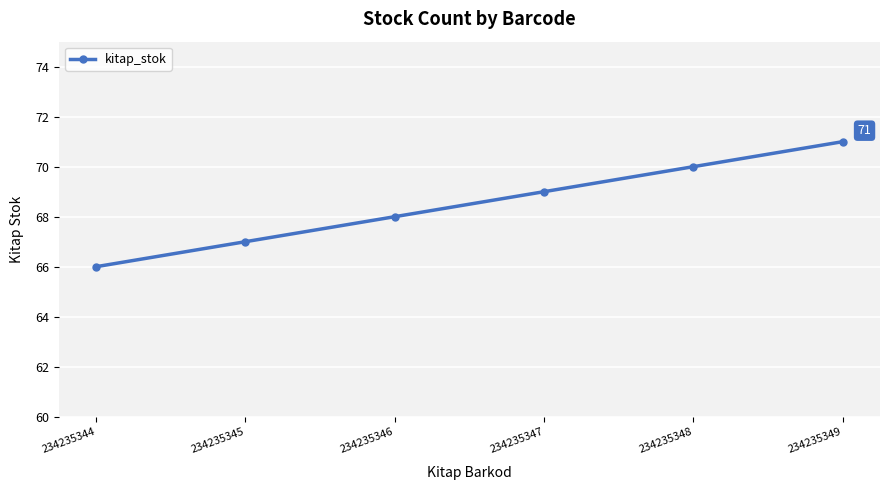

How many values are between 67 and 70?

4